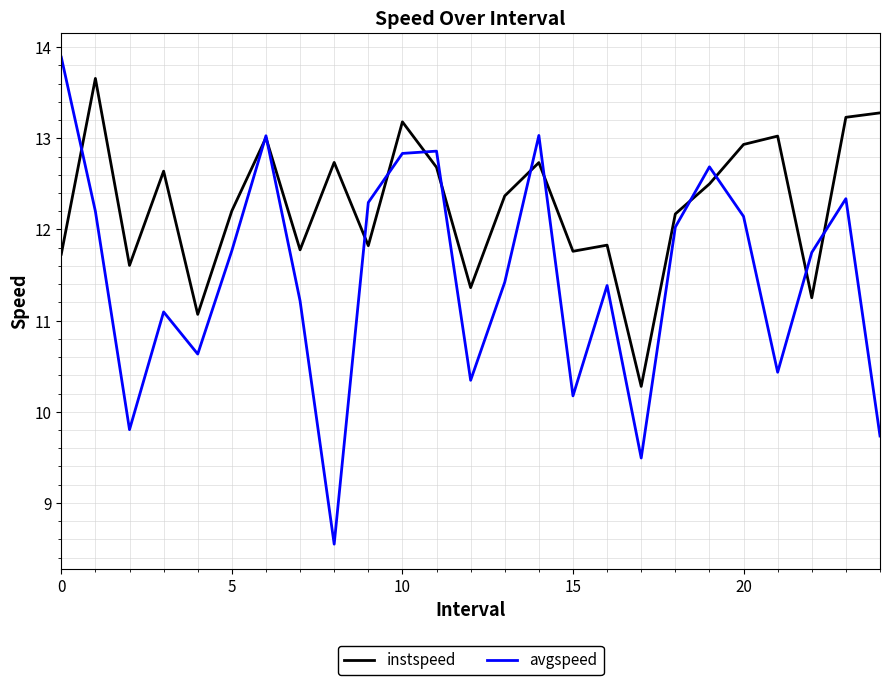

Does the chart have visible grid lines?

Yes